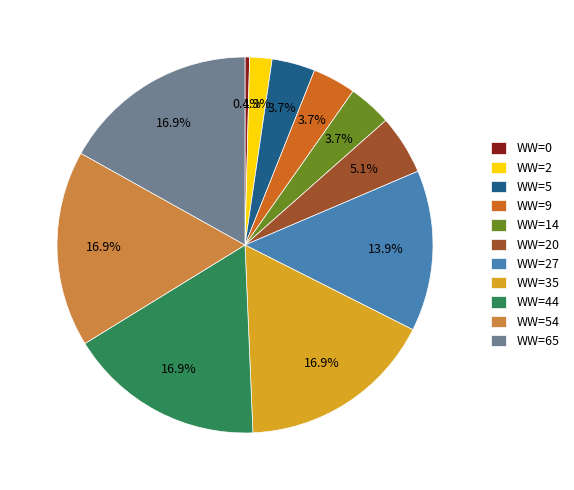

Is there any slice that represents more than half of the pie?

No